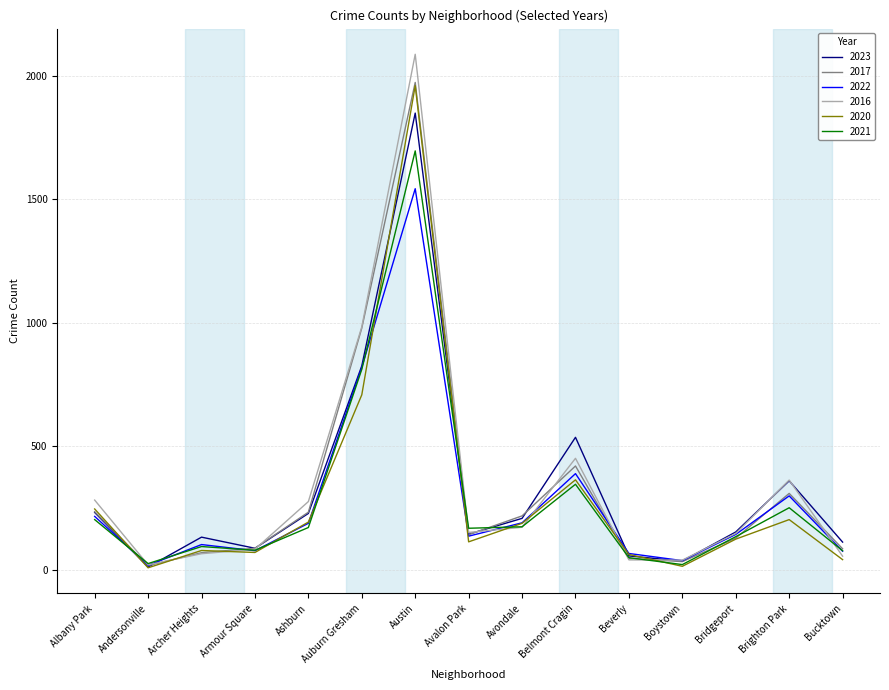

True or false: 2020 has a value of 179 at Belmont Cragin.

False